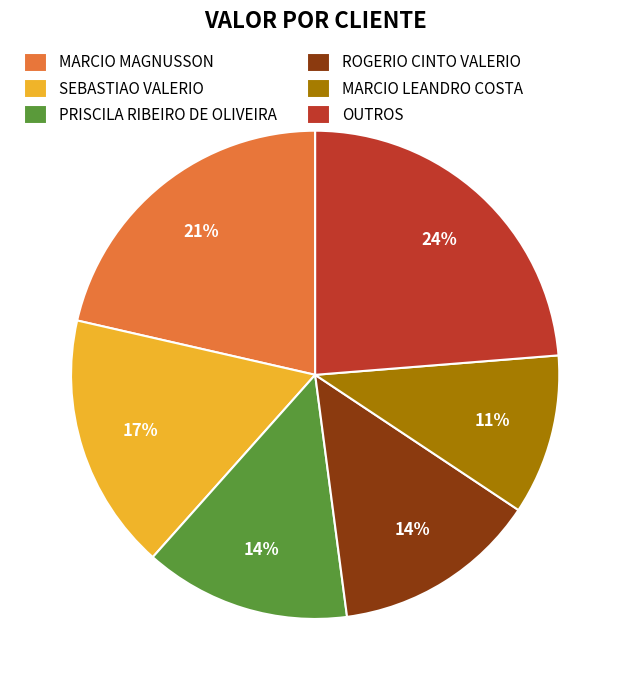

Is there a majority slice in this chart?

No